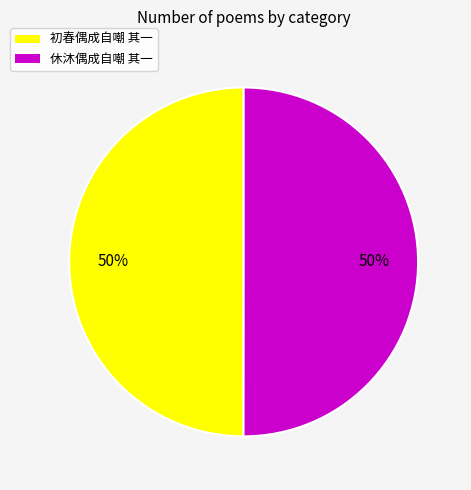

The 初春偶成自嘲 其一 slice represents 50% of the pie. True or false?

True